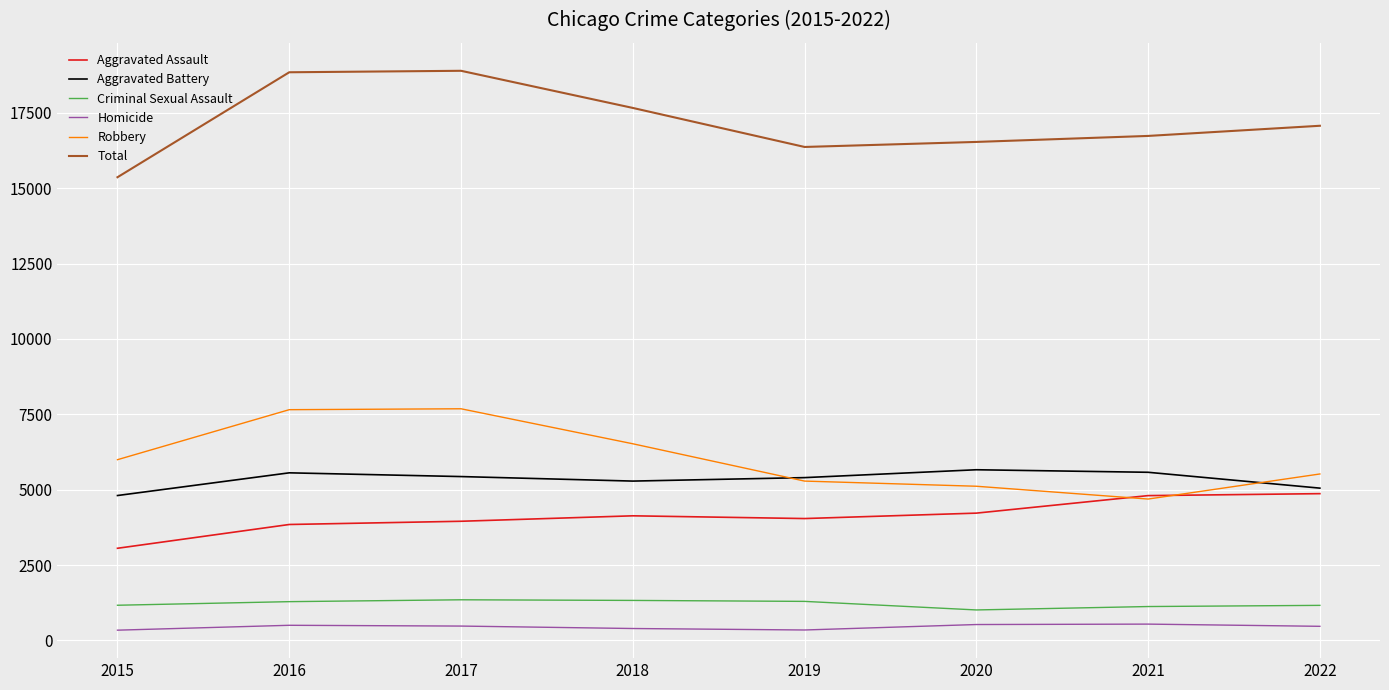

Rank the series at 2015 from highest to lowest value.

Total, Robbery, Aggravated Battery, Aggravated Assault, Criminal Sexual Assault, Homicide